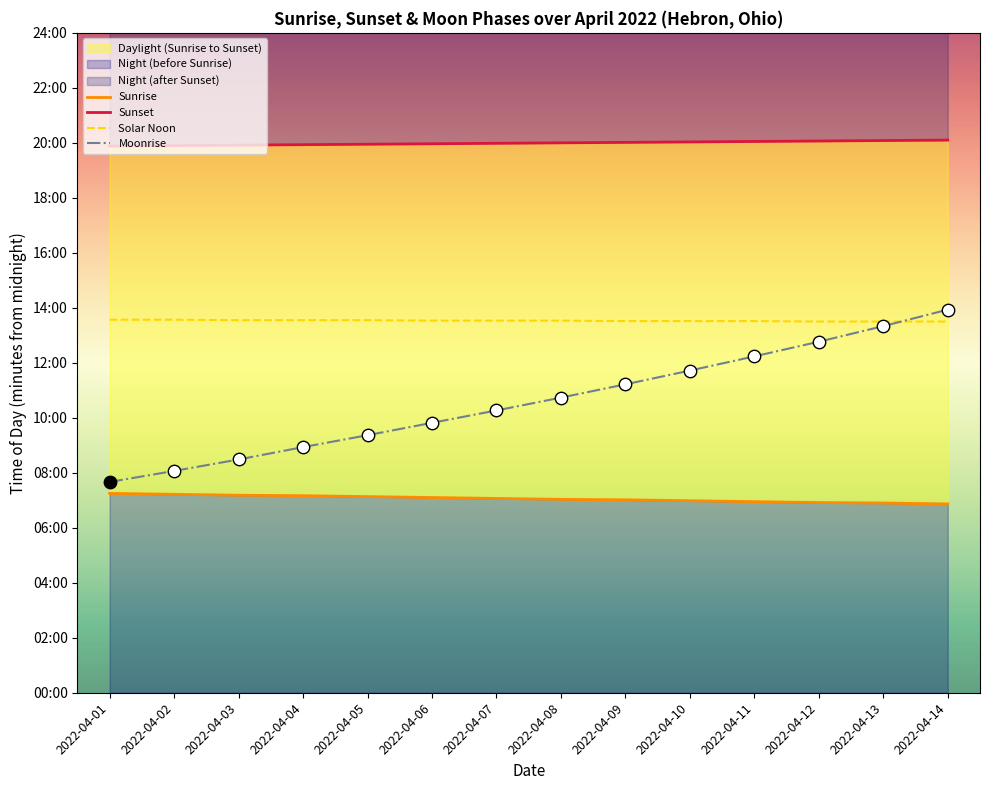

Which series reaches the maximum Y coordinate?

Sunset